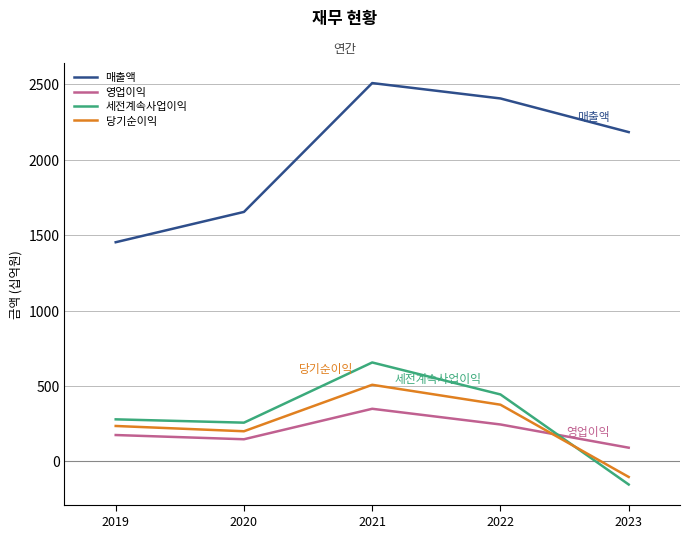

Between 2019 and 2023, which series saw the biggest shift?

매출액